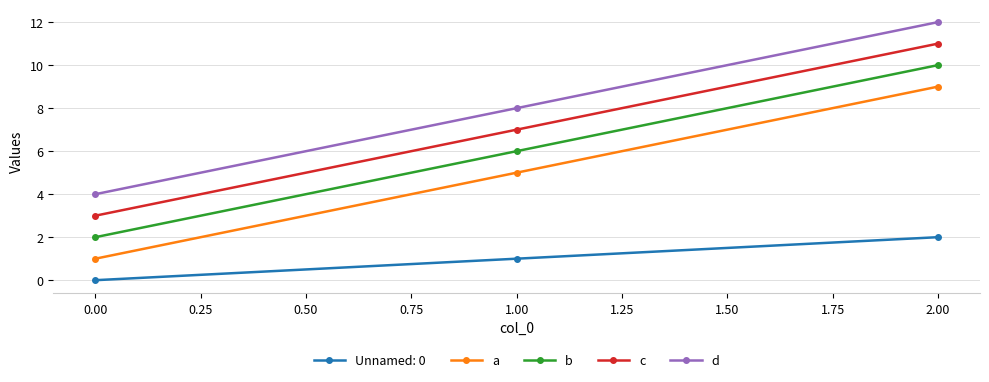

Reading right to left, transcribe all the data shown in this chart.

Unnamed: 0: 2	1	0
a: 9	5	1
b: 10	6	2
c: 11	7	3
d: 12	8	4